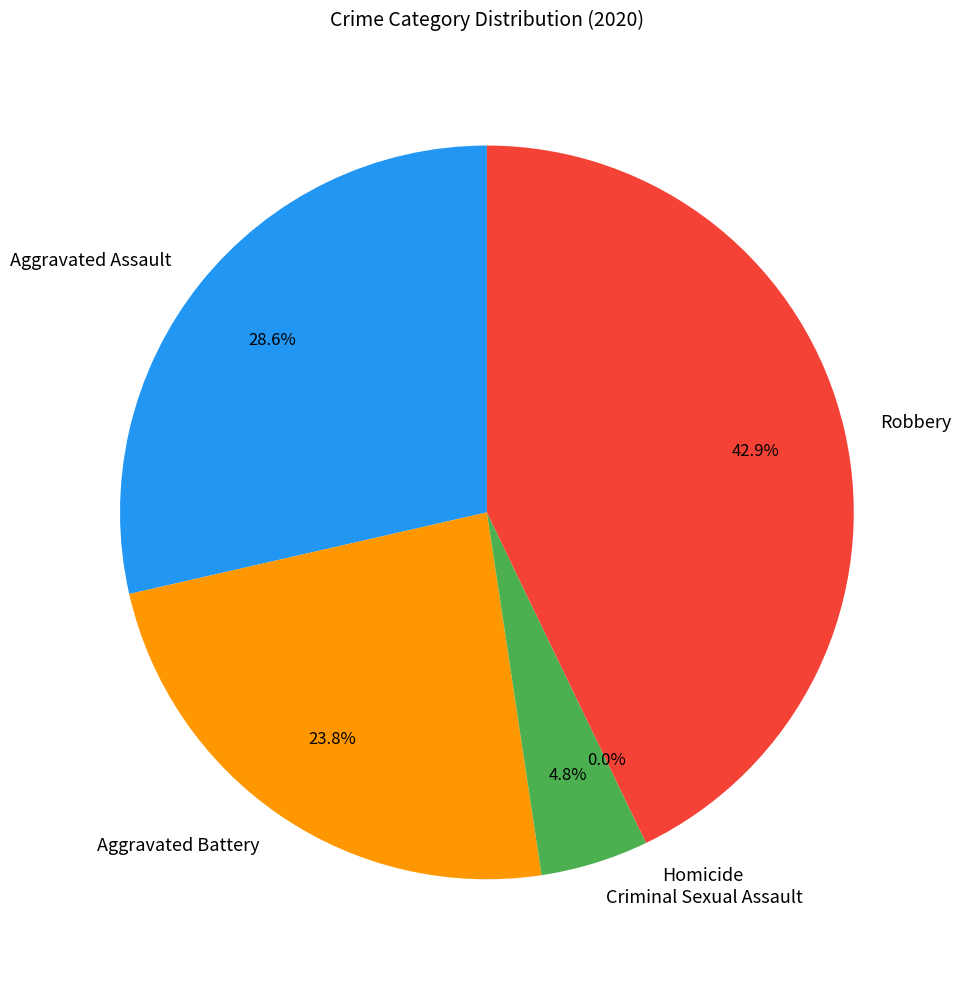

Does Homicide represent more than half of the total?

No